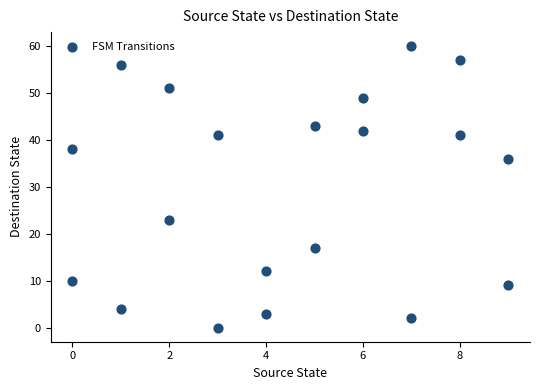

What is the range of Y values (max minus min)?

60